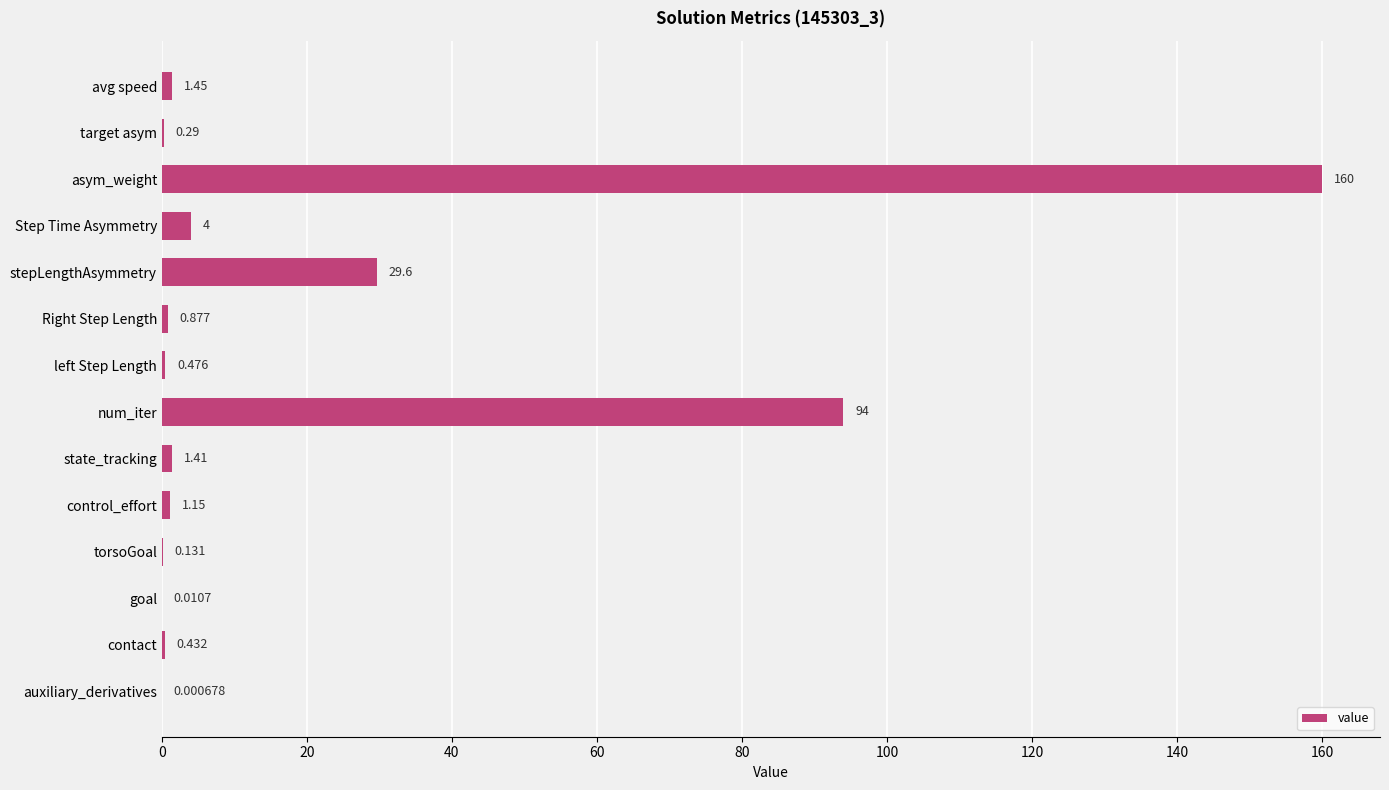

Which category has the highest value across all series?

asym_weight